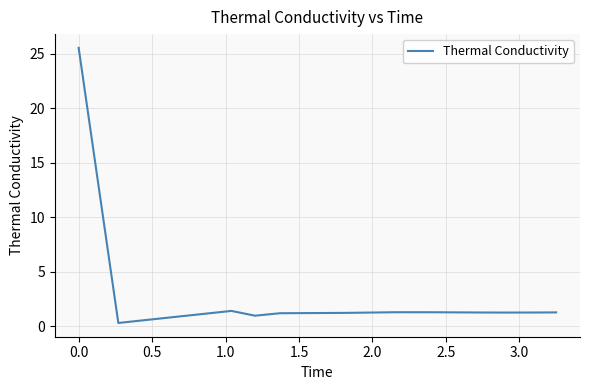

What is the maximum value shown in the chart?

25.5